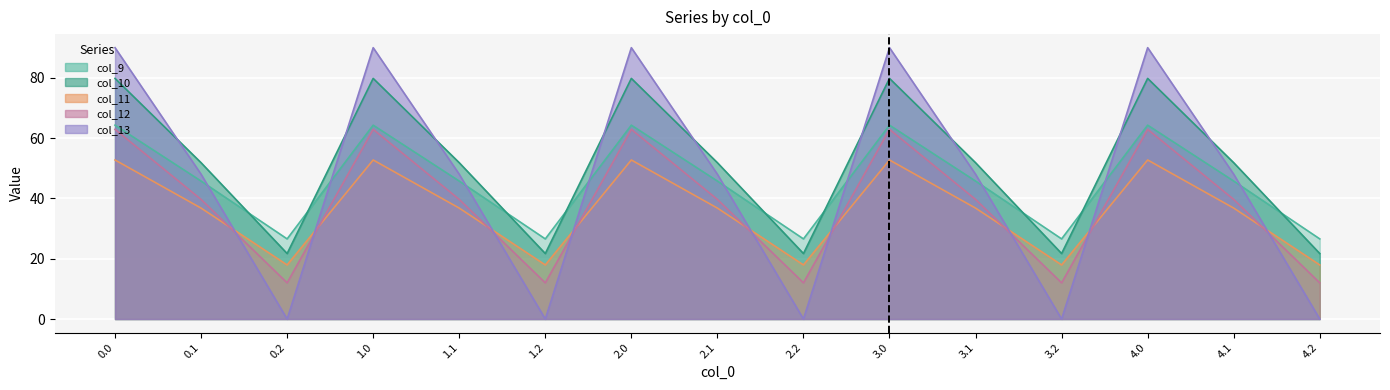

At which label does col_11 reach its minimum?

0.2